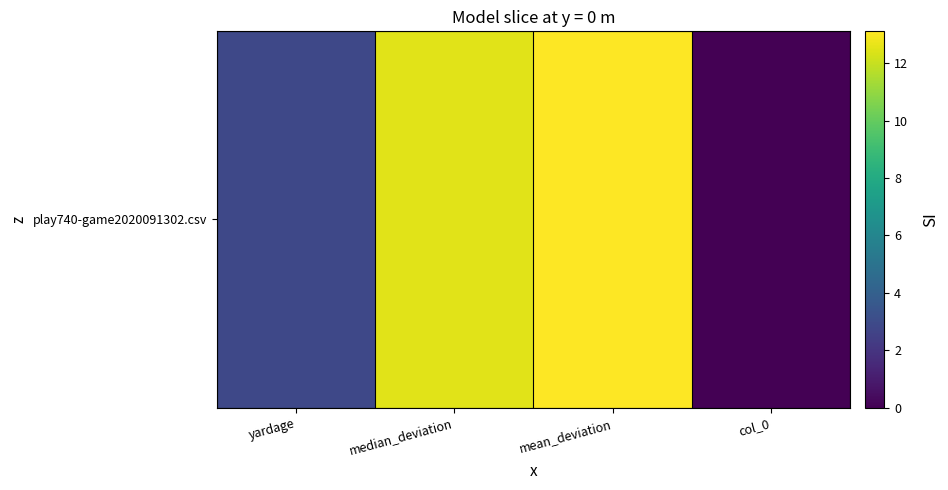

Reading left to right, list all the values displayed in this chart.

2.8	12.5	13.1	0.0